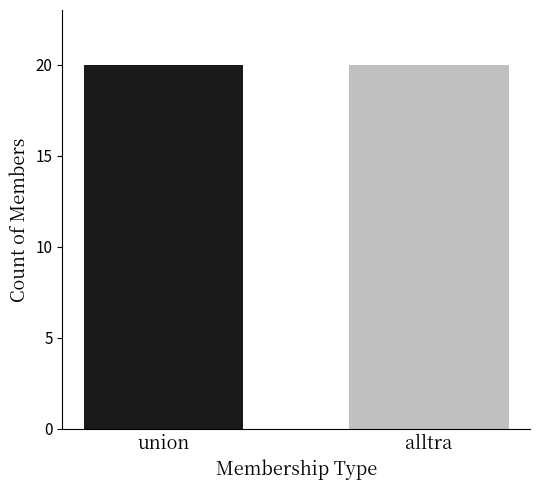

How many data points does each series have?

2